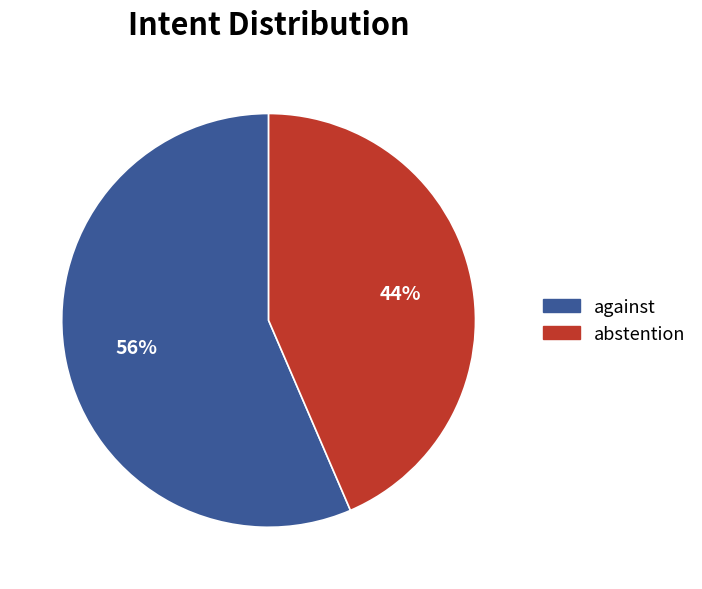

Do abstention and against together represent more than half of the pie?

Yes